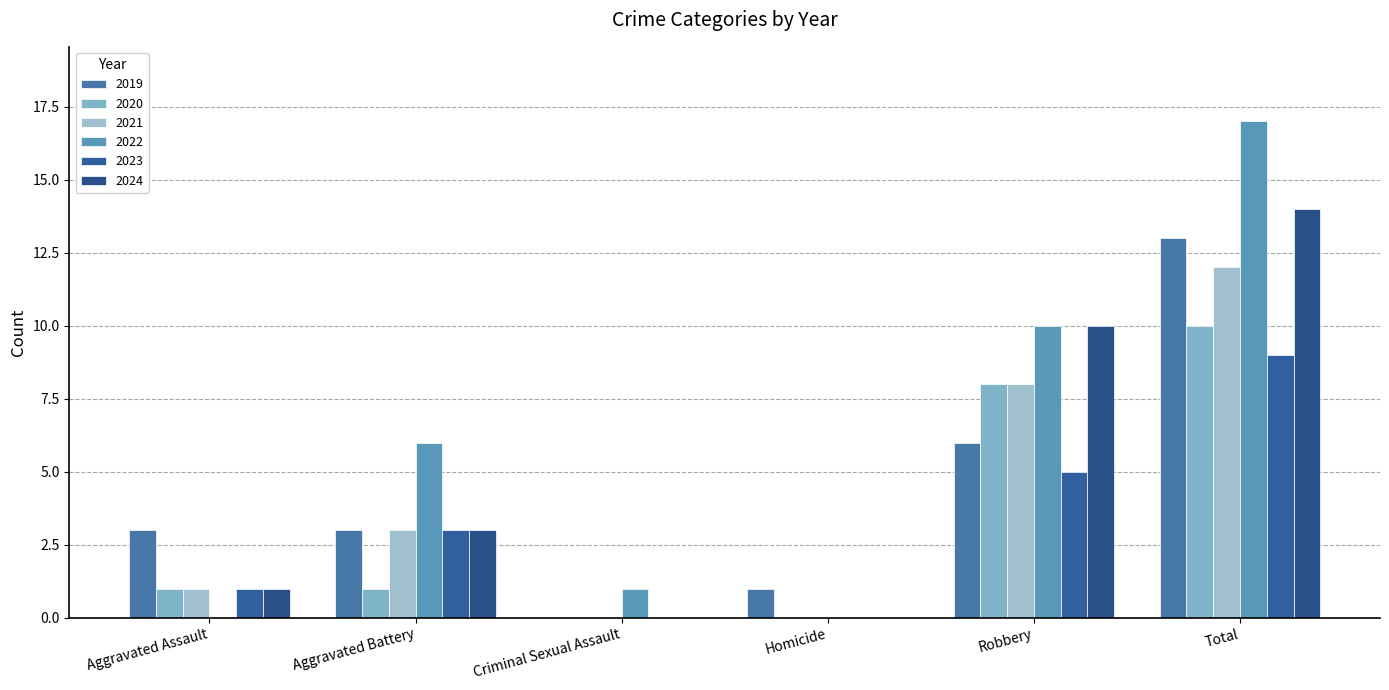

How many groups of bars are there?

6